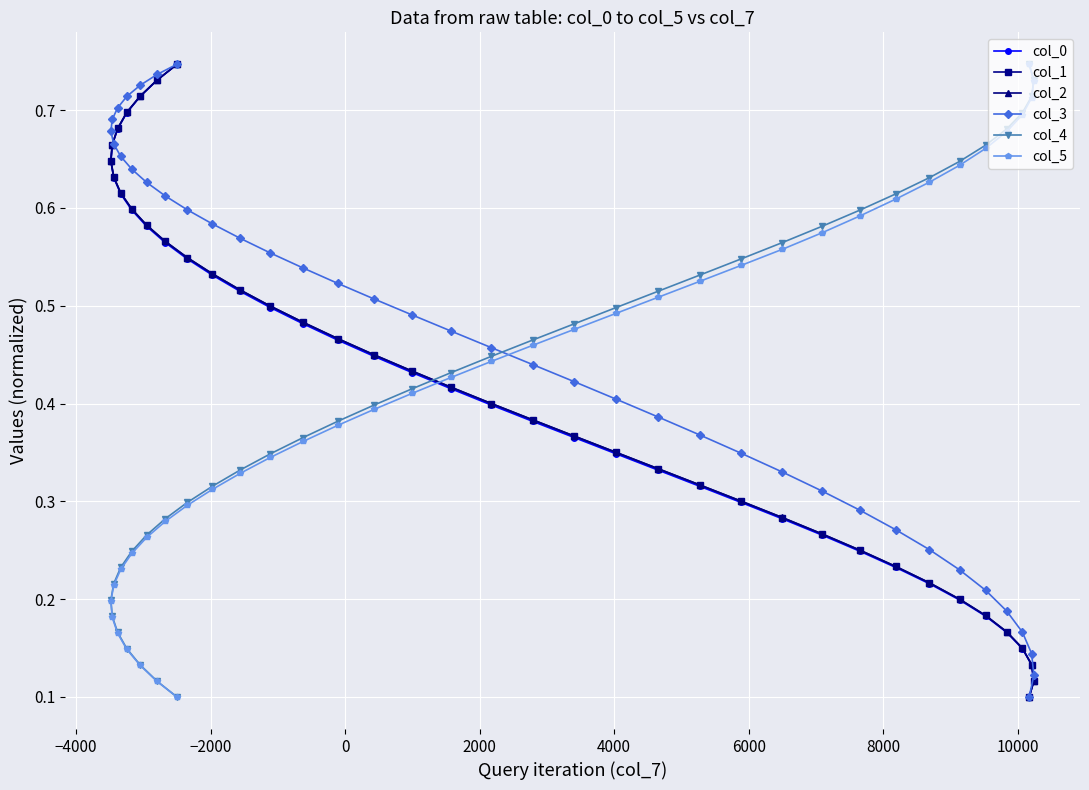

Which series has the largest total across all categories?

col_3